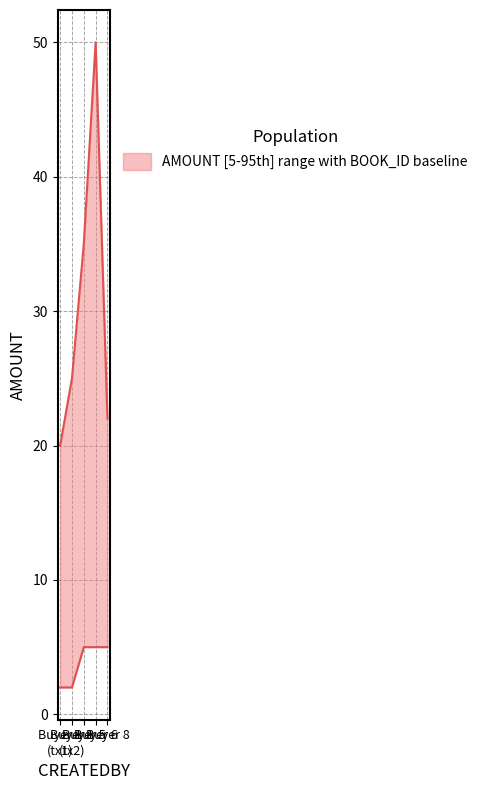

In AMOUNT, how many points are higher than both neighbors (excluding endpoints)?

1